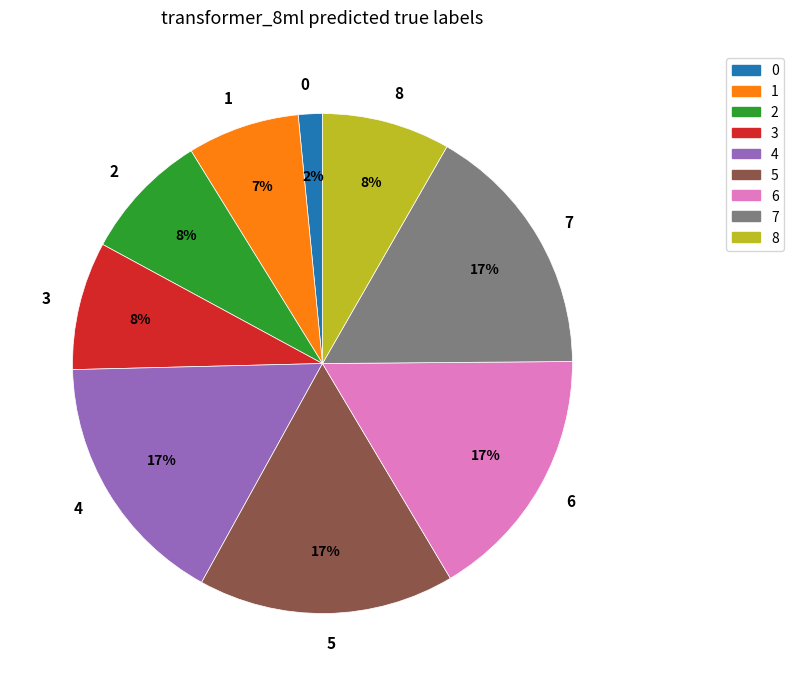

What is the ratio of the value at 8 to the value at 4?

0.5